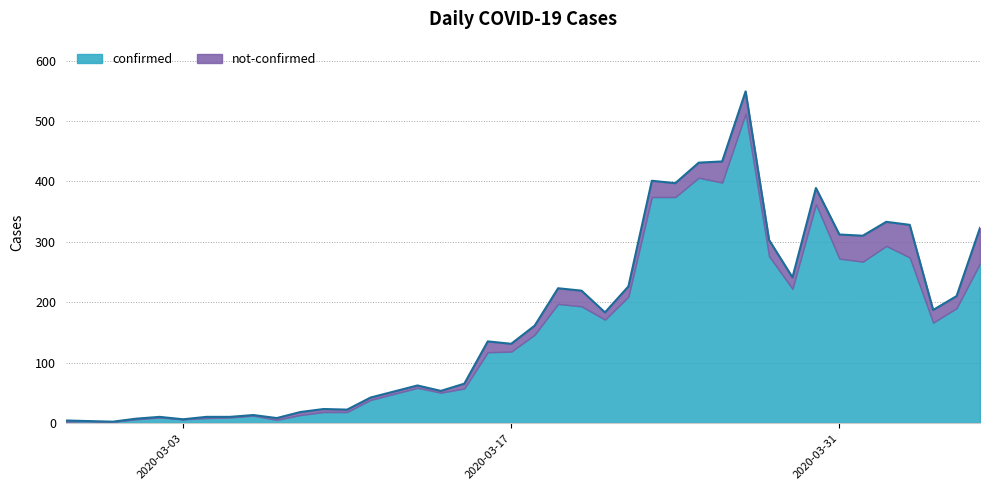

Reading left to right, extract all data points from this chart.

4	3	2	7	10	6	10	10	13	8	18	23	22	42	52	62	53	65	135	131	161	223	219	183	226	401	397	431	433	549	303	241	389	312	310	333	328	187	210	323